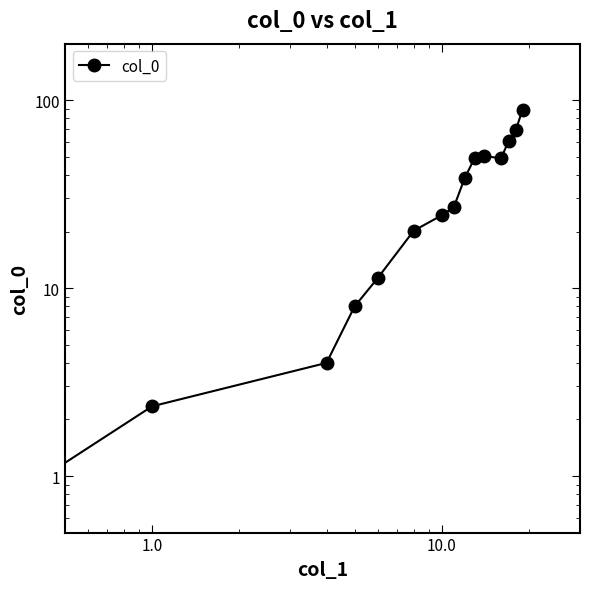

What is the difference between the maximum and minimum values?

89.0